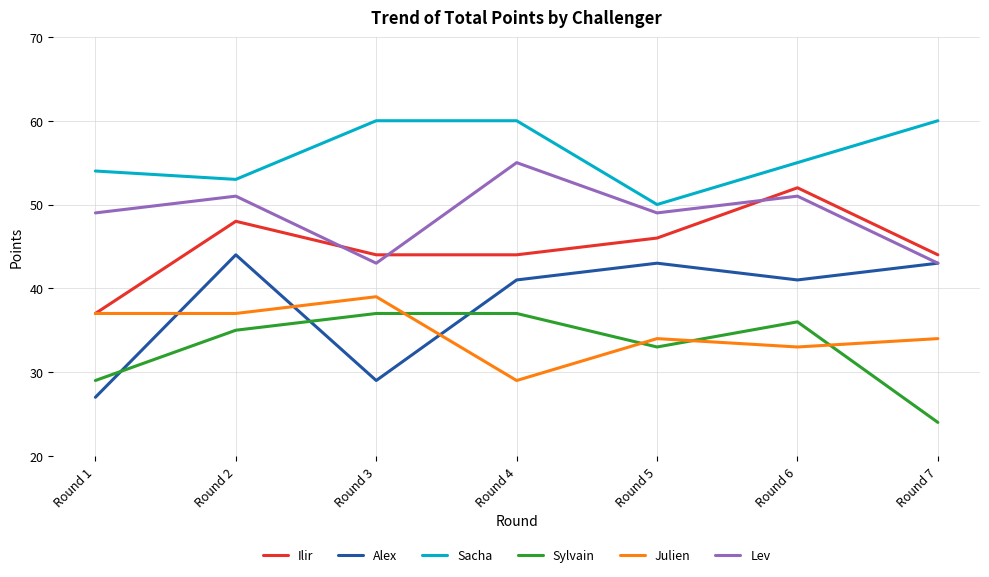

Which series has the largest range (max minus min)?

Alex